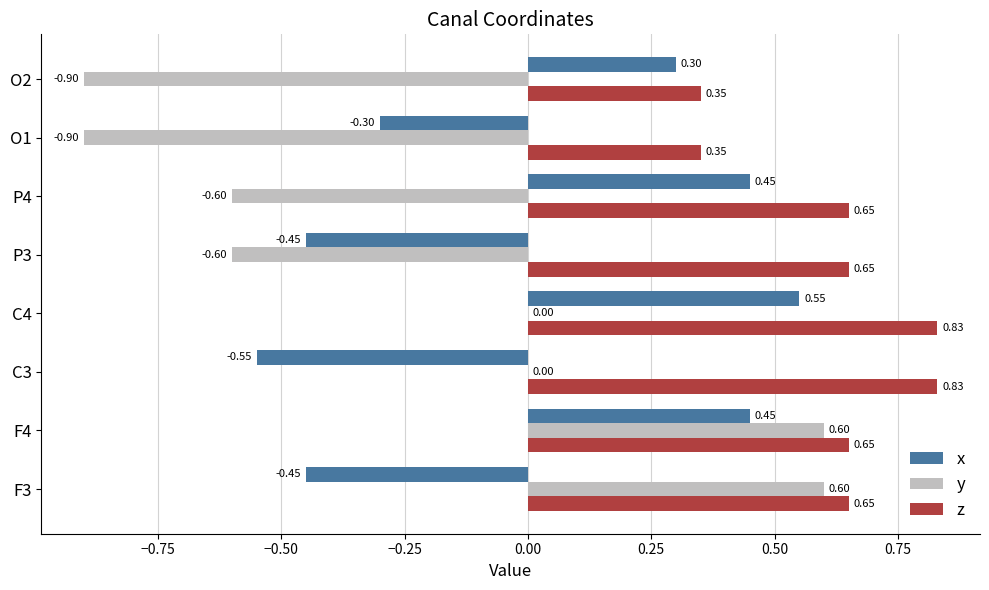

What is the sum of all z values?

5.0